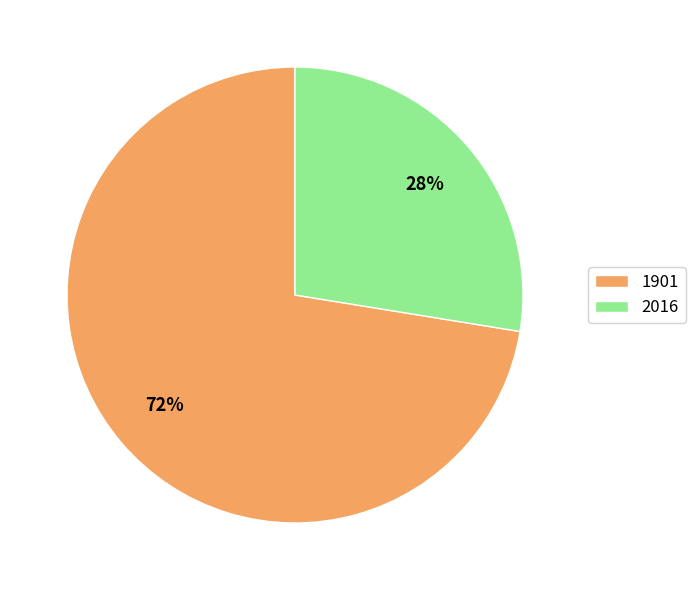

To the nearest percent, what portion does 1901 represent?

72%